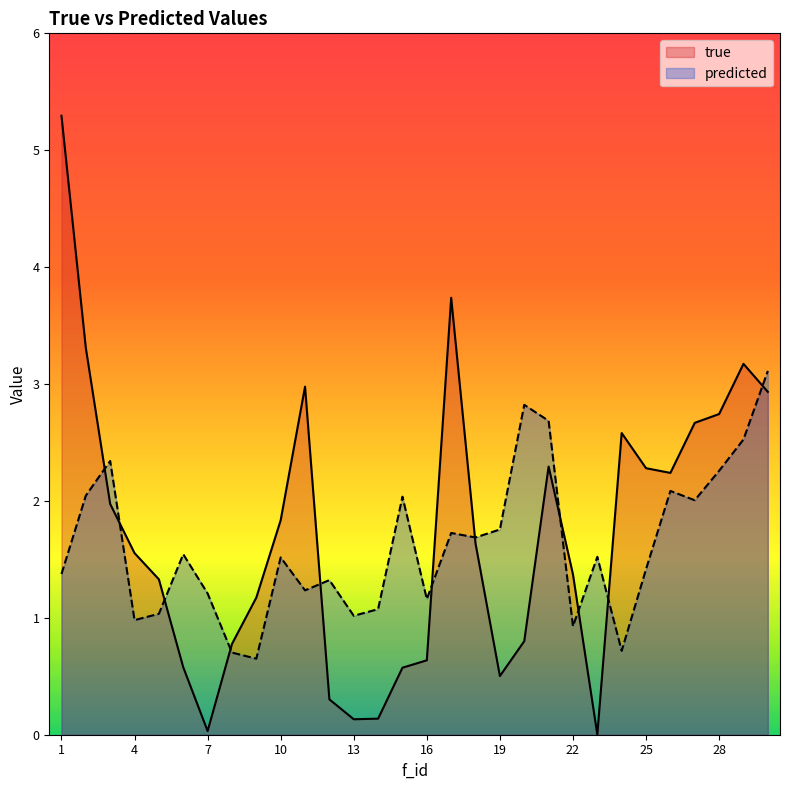

What is the total value across all series at 15?

2.6